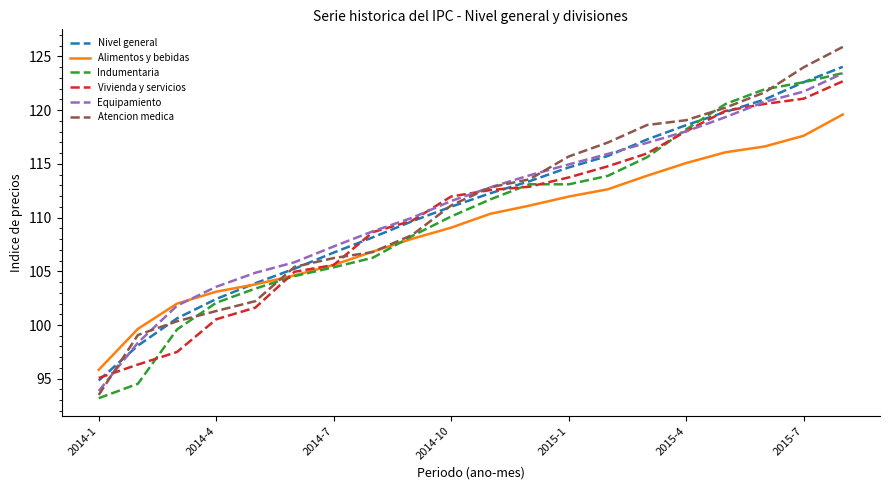

Which series has the largest range (max minus min)?

Atencion medica